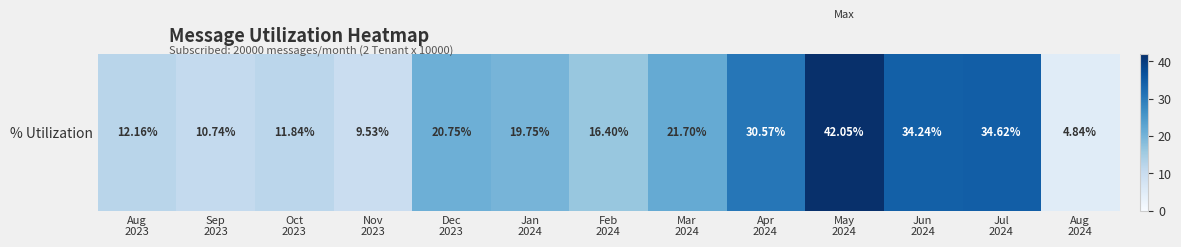

What is the difference between the values at Feb
2024 and Aug
2023?

4.2